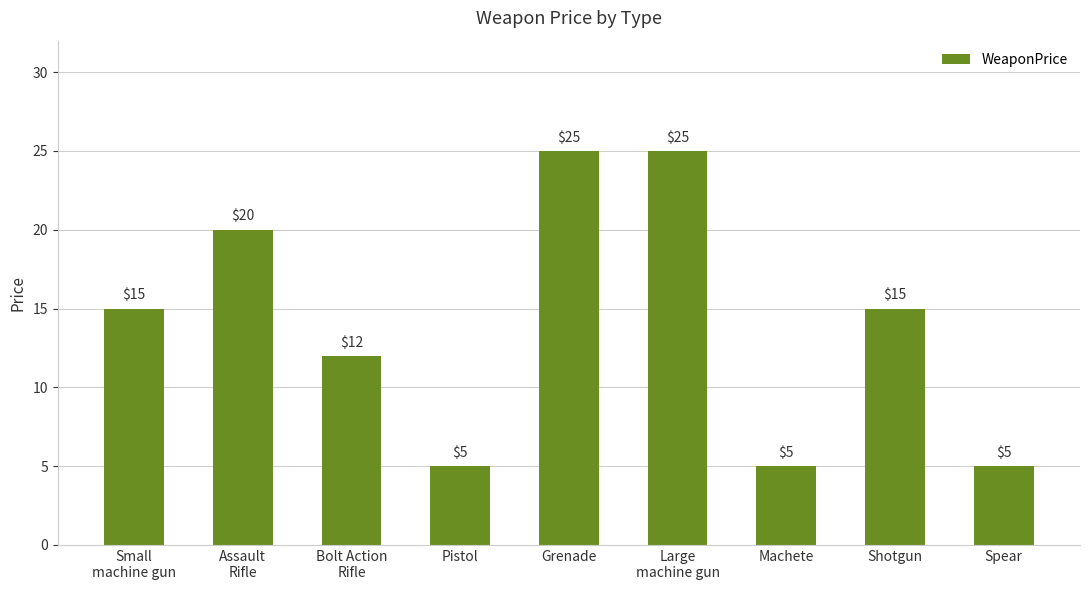

Are the bars grouped side by side (vs. stacked)?

No